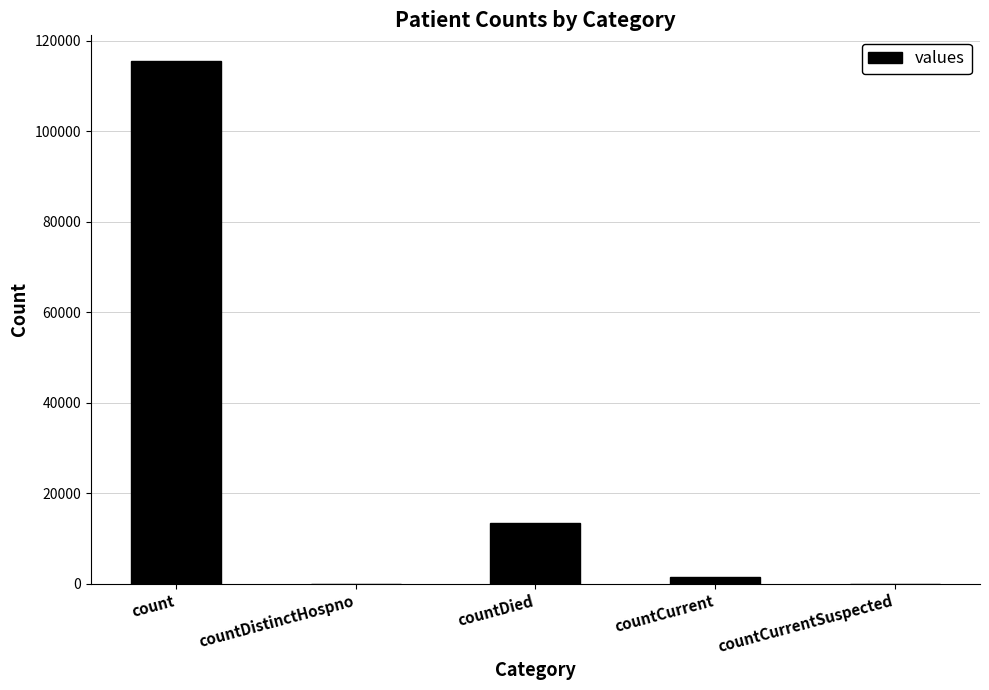

Between countCurrent and countDistinctHospno, which is larger?

countCurrent